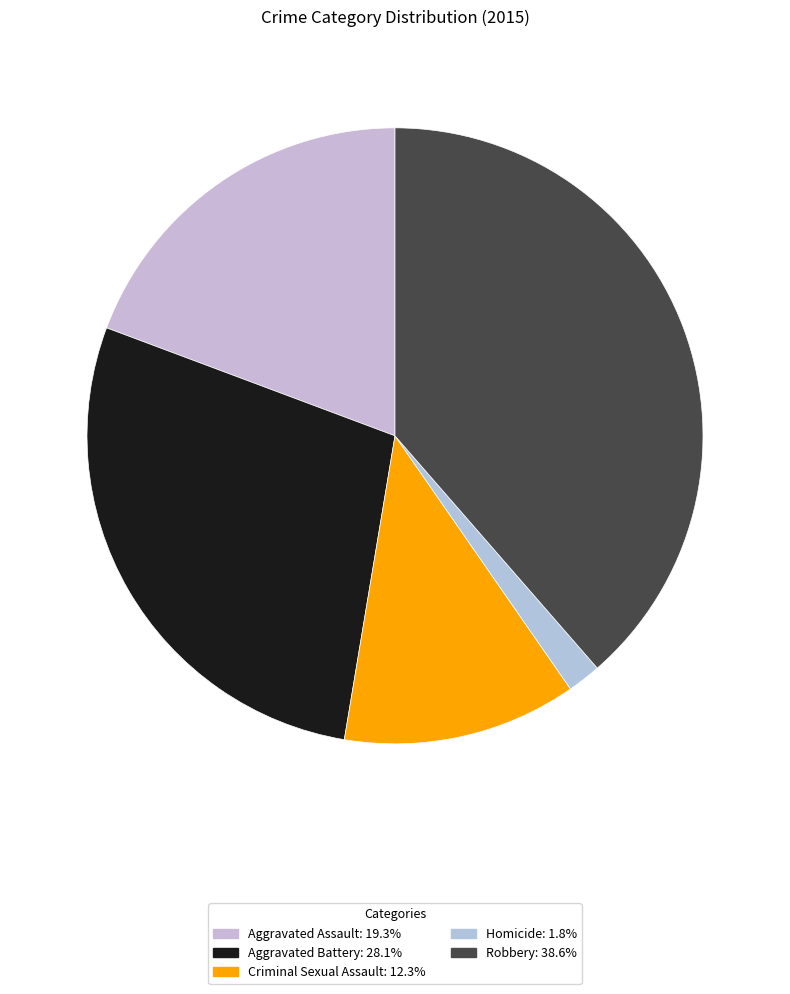

What is the smallest slice in the pie chart?

Homicide